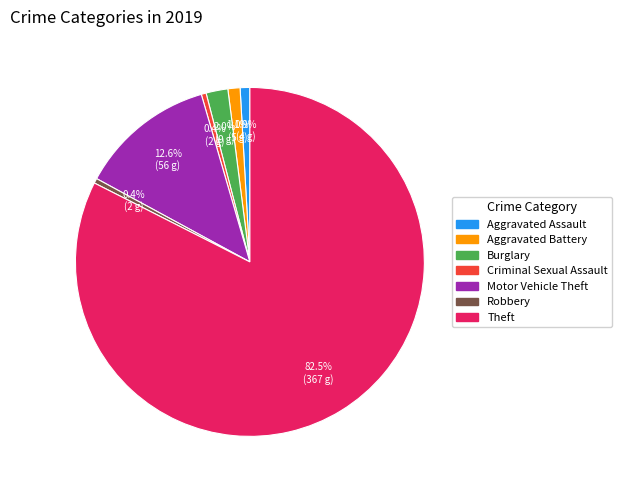

Which slice is the largest?

Theft